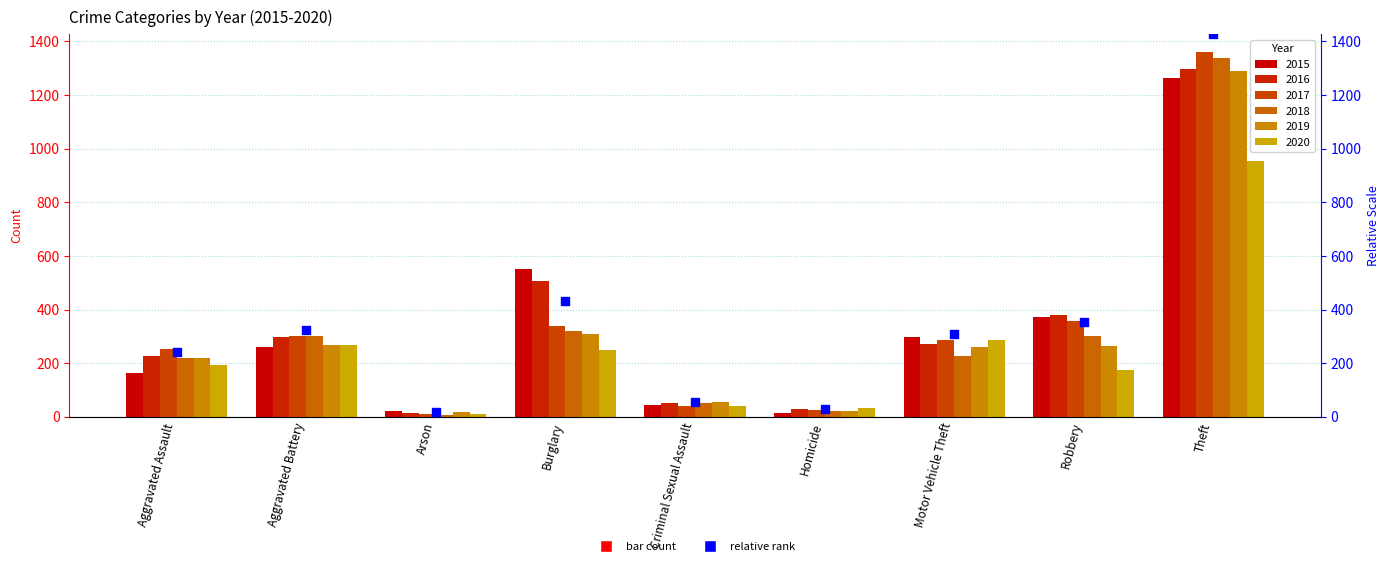

Which has a higher value, Robbery or Homicide?

Robbery